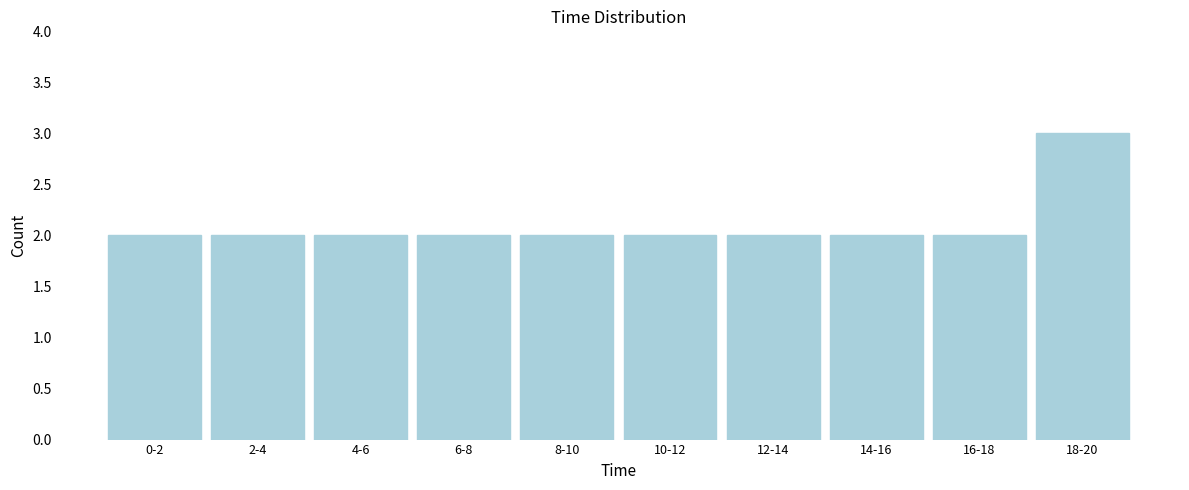

Reading right to left, list all the values displayed in this chart.

18-20=3	16-18=2	14-16=2	12-14=2	10-12=2	8-10=2	6-8=2	4-6=2	2-4=2	0-2=2